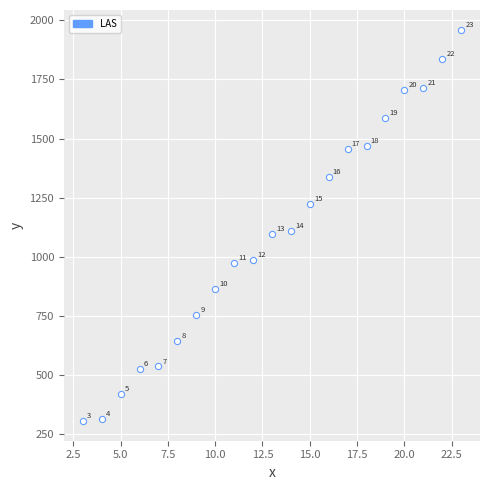

What is the range of X values (max minus min)?

20